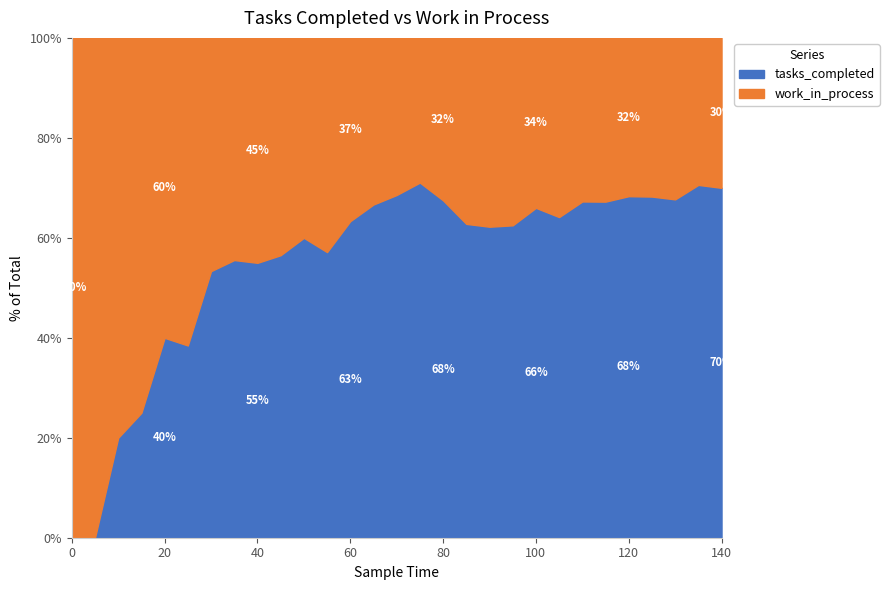

The tasks_completed series shows 84.7 at 40. True or false?

False